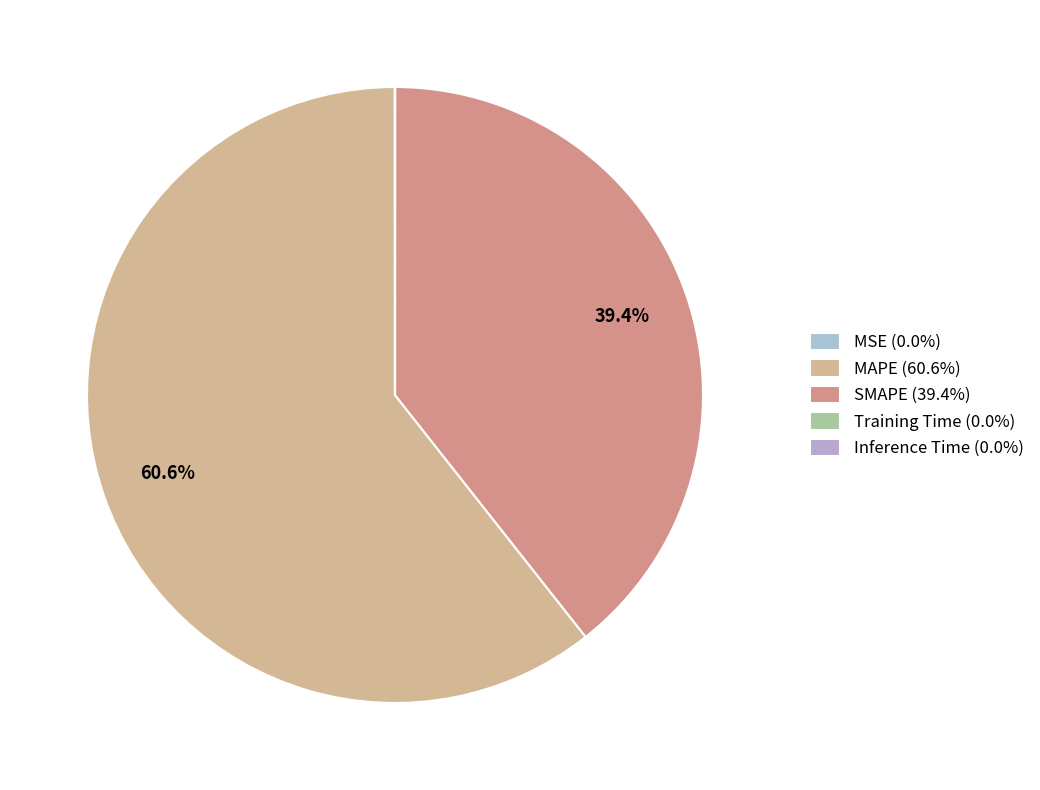

How many slices are in this pie chart?

5